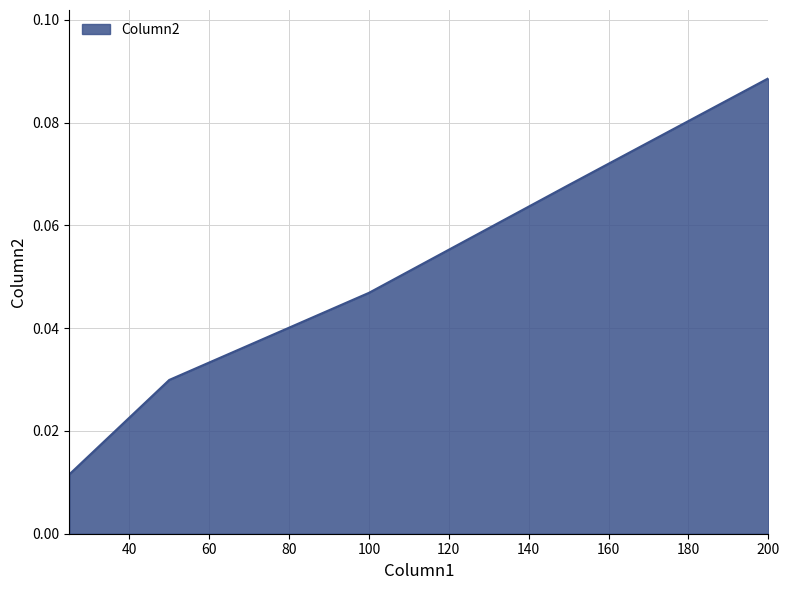

True or false: the data has more than 0 interior local peaks.

False